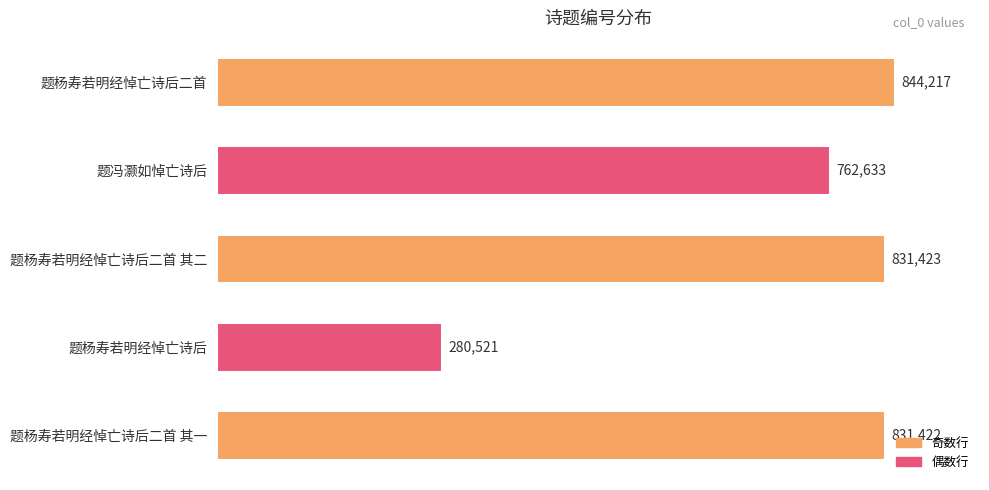

Approximately how many times larger is the value at 题杨寿若明经悼亡诗后二首 compared to 题冯灏如悼亡诗后?

1.1